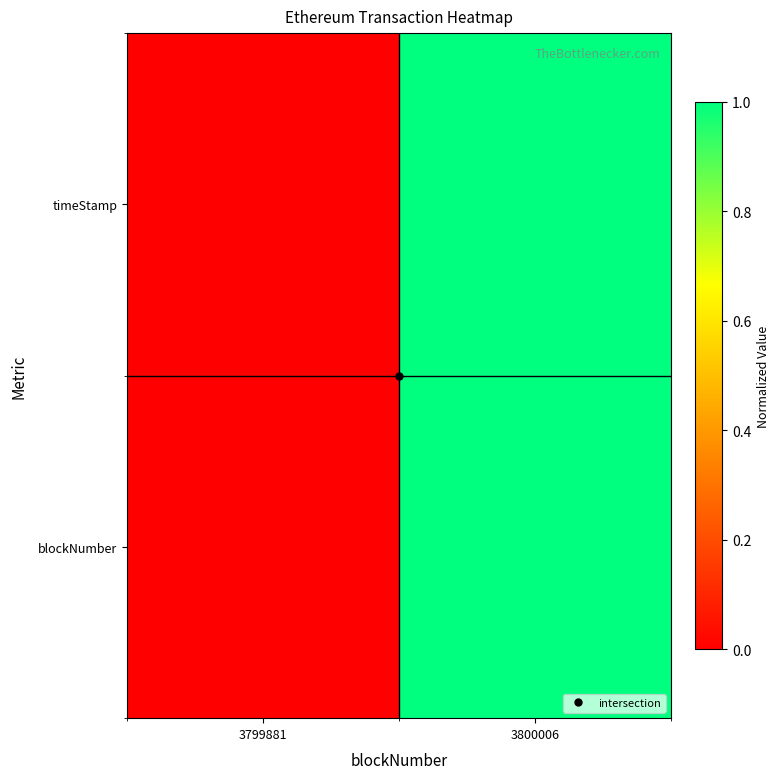

What is the total value across all series at 3800006?

2